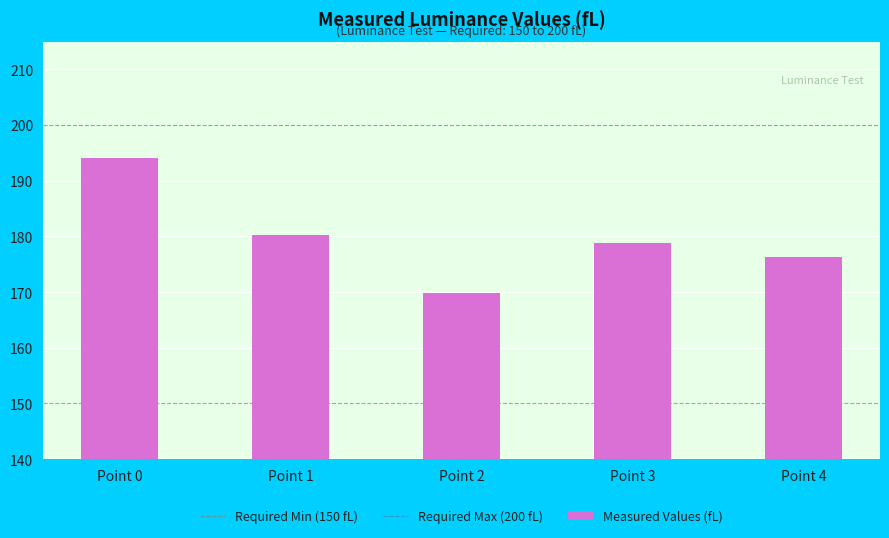

Where is the data nearest to the value 181?

Point 1